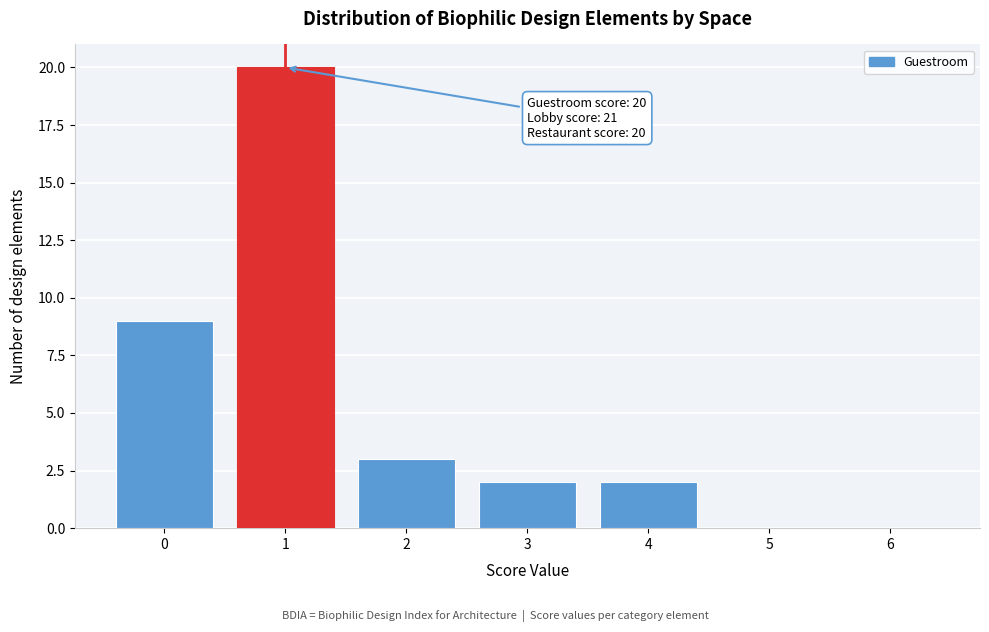

Reading left to right, list all the values displayed in this chart.

0=9	1=20	2=3	3=2	4=2	5=0	6=0